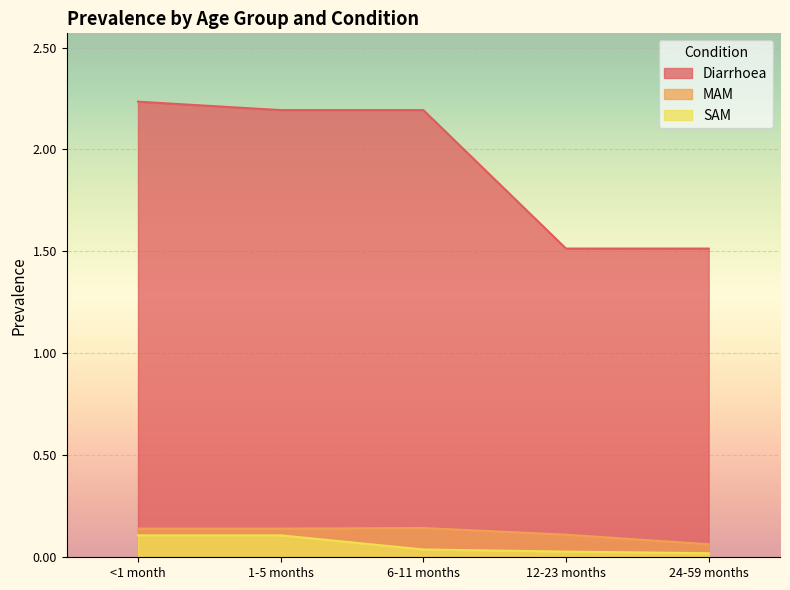

How many series are shown in this chart?

3